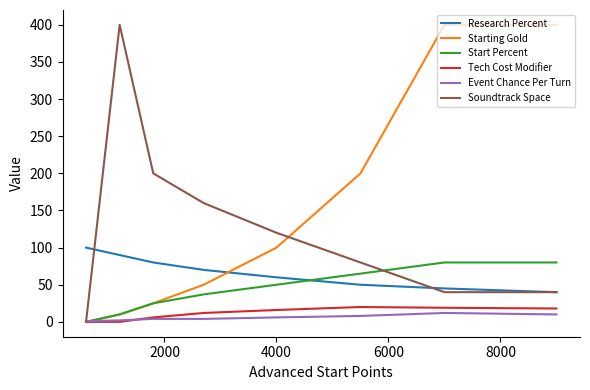

How many lines are shown in the chart?

6